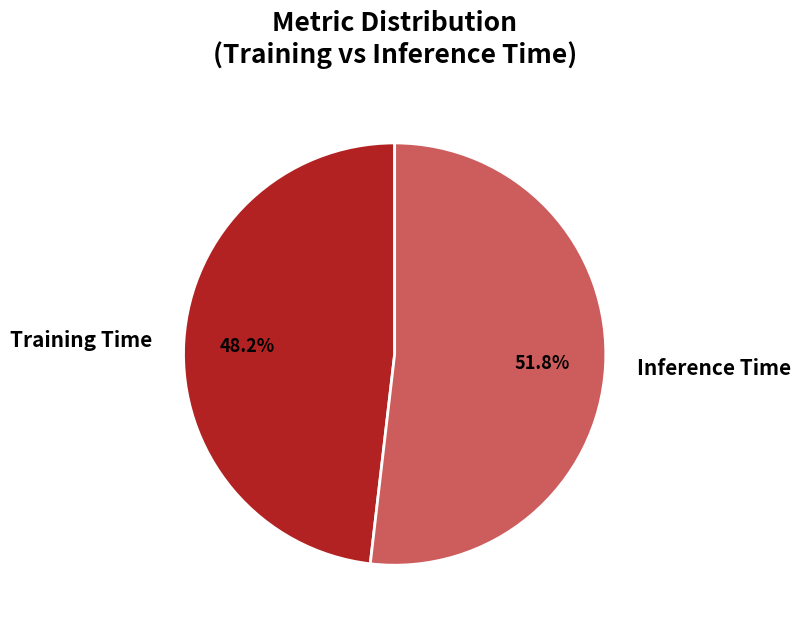

Do Inference Time and Training Time together represent more than half of the pie?

Yes